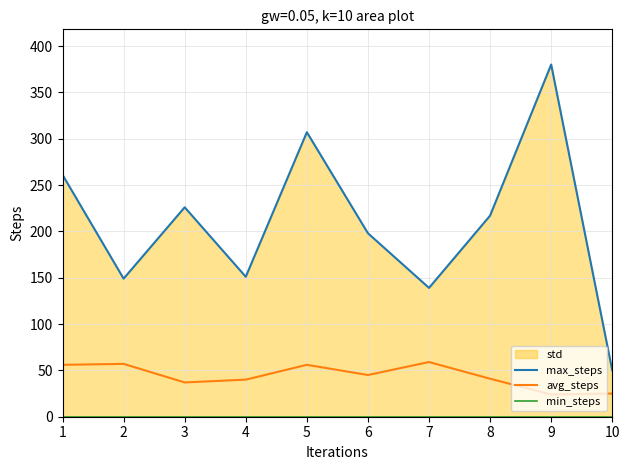

How many lines are shown in the chart?

3